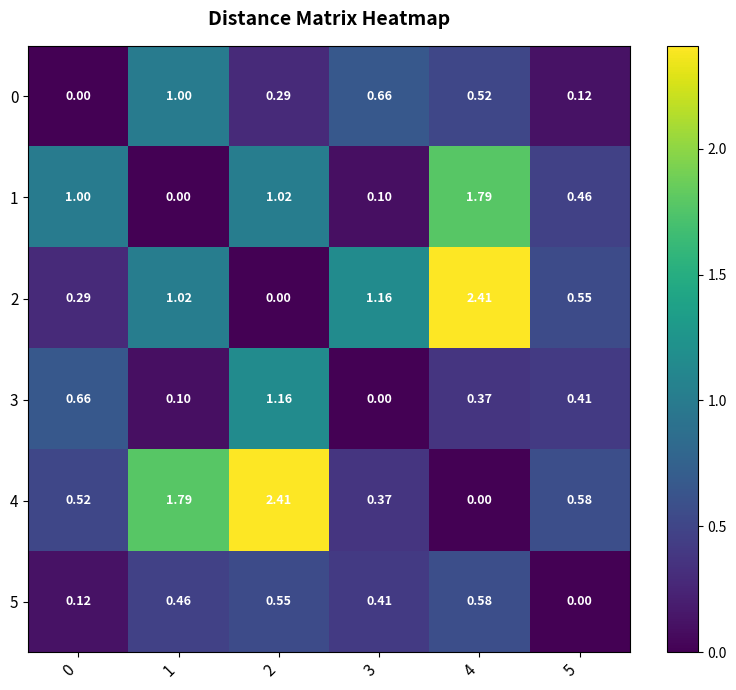

At 3, list the series in order from largest to smallest.

2, 0, 5, 4, 1, 3